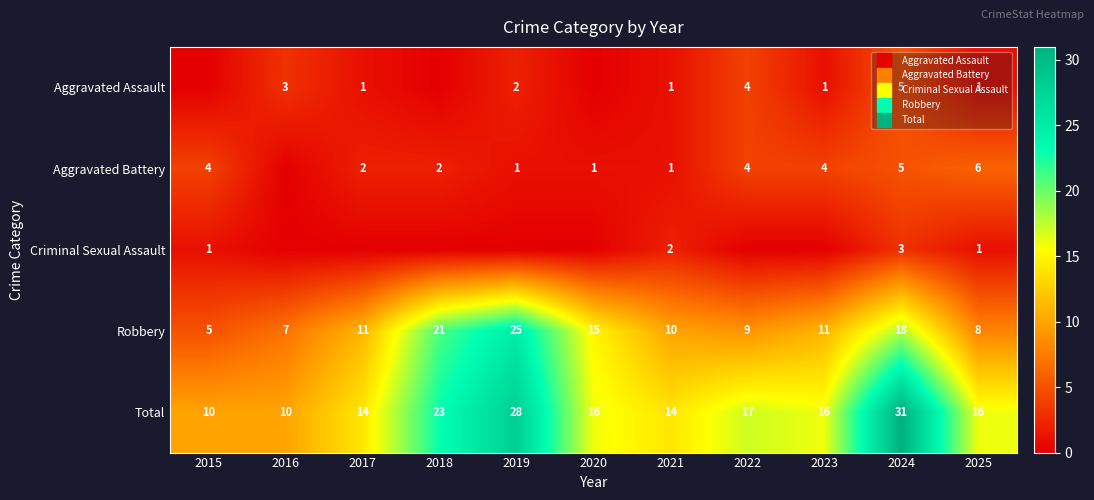

What is the average value of the Robbery series?

13